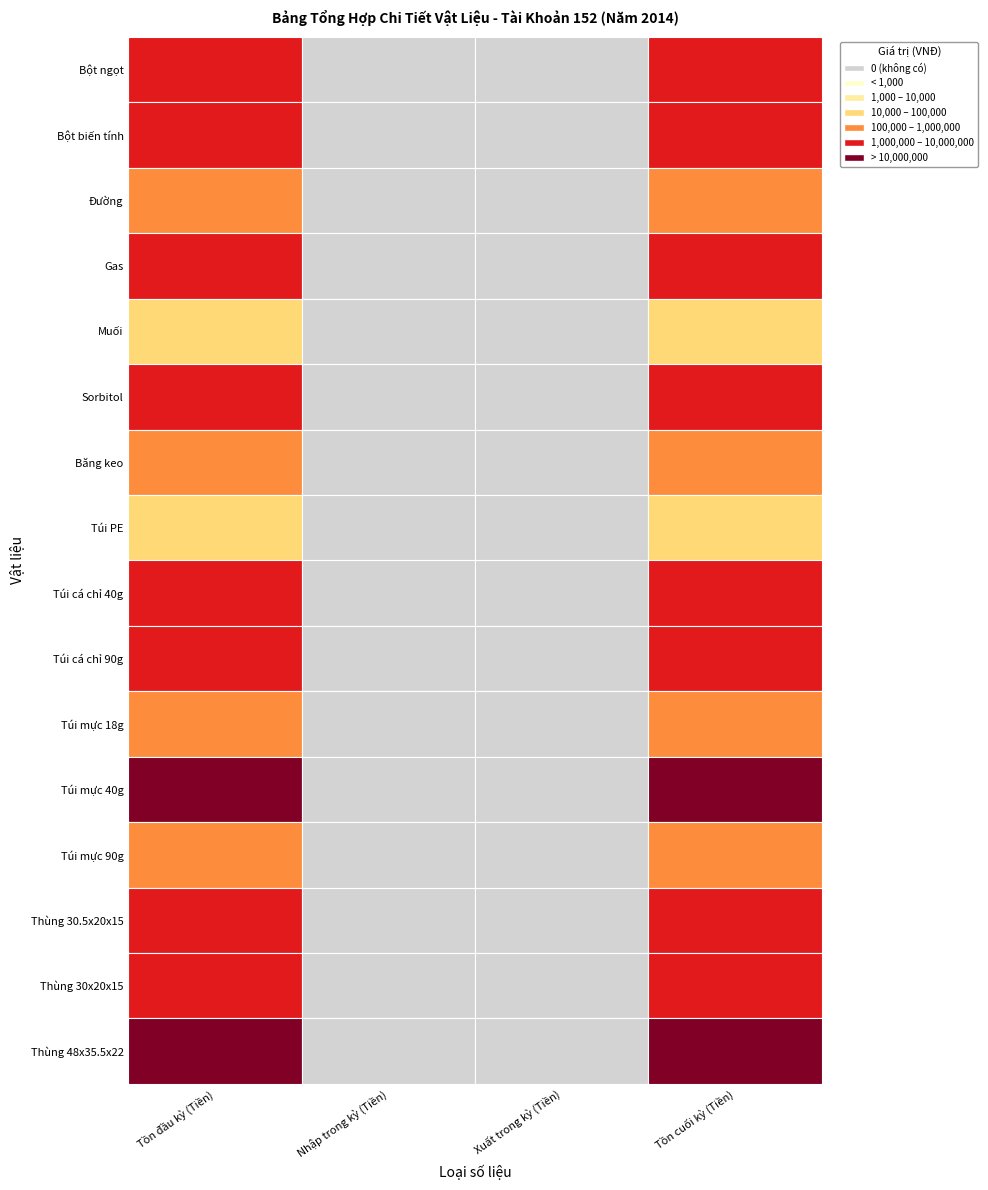

At which category is the sum across all series the highest?

Tồn đầu kỳ (Tiền)